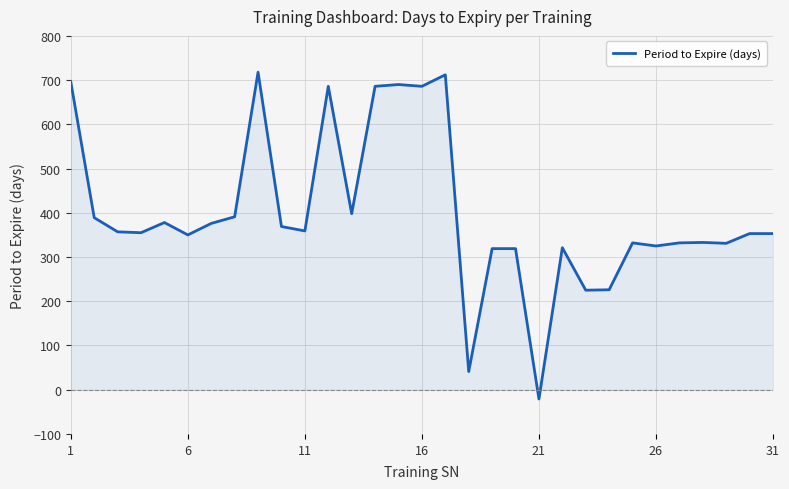

What is the maximum value shown in the chart?

718